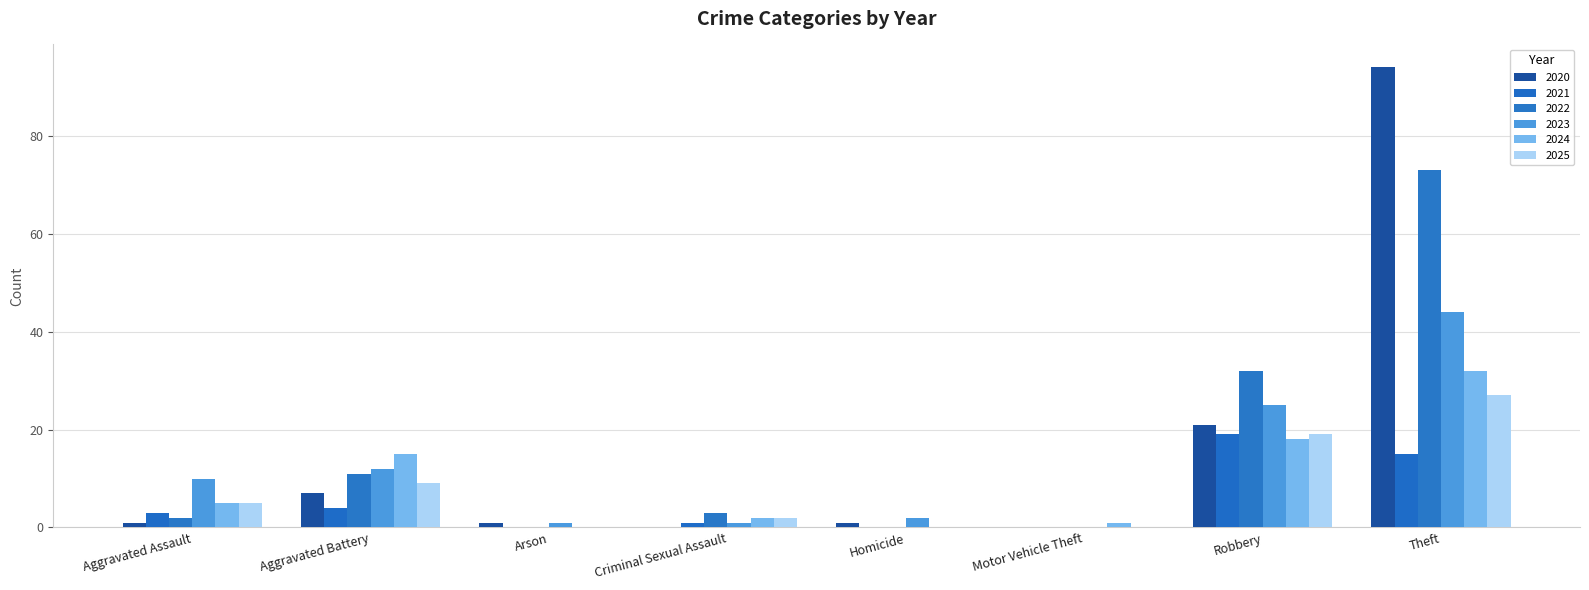

At which category is the sum across all series the highest?

Theft